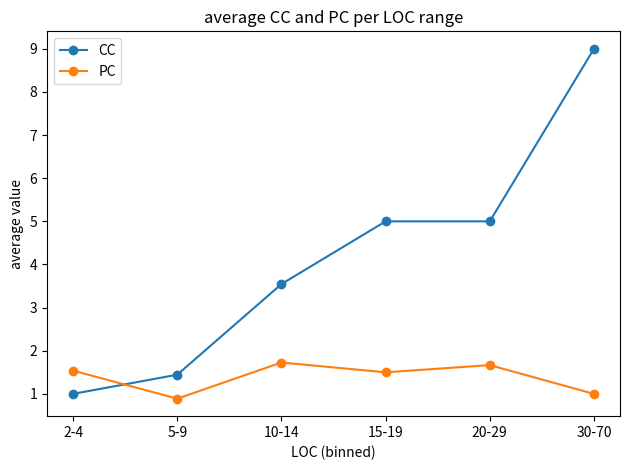

What position from the left is 5-9?

2